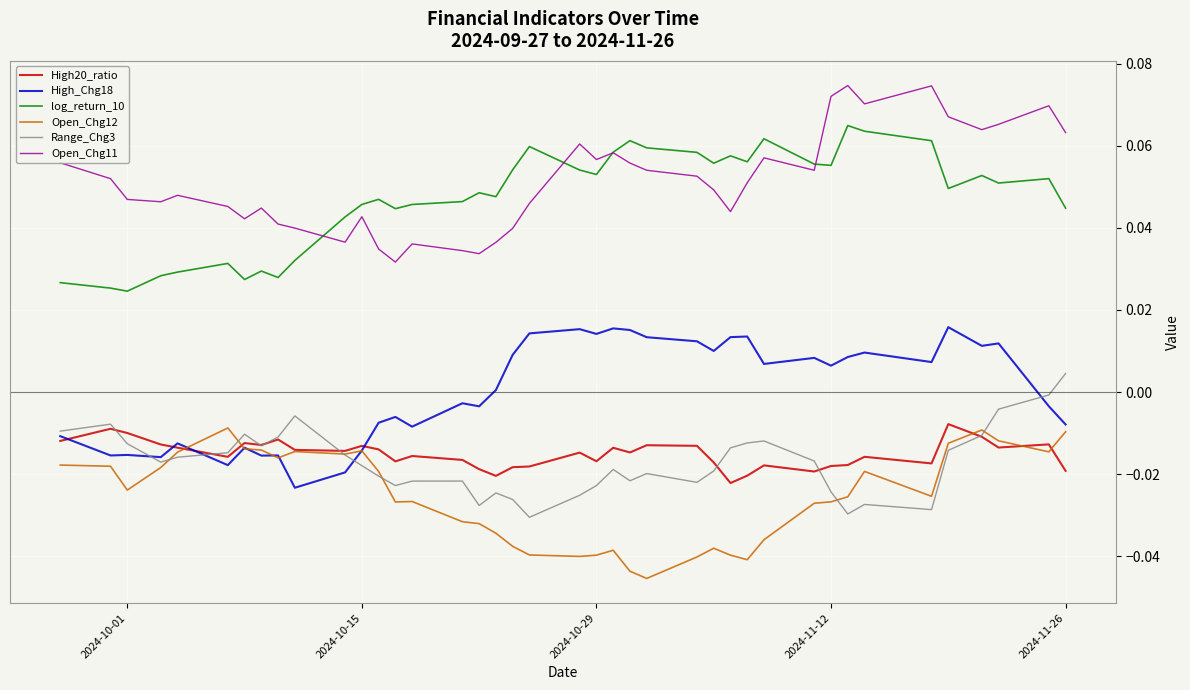

True or false: Open_Chg12 and log_return_10 cross at least once.

False